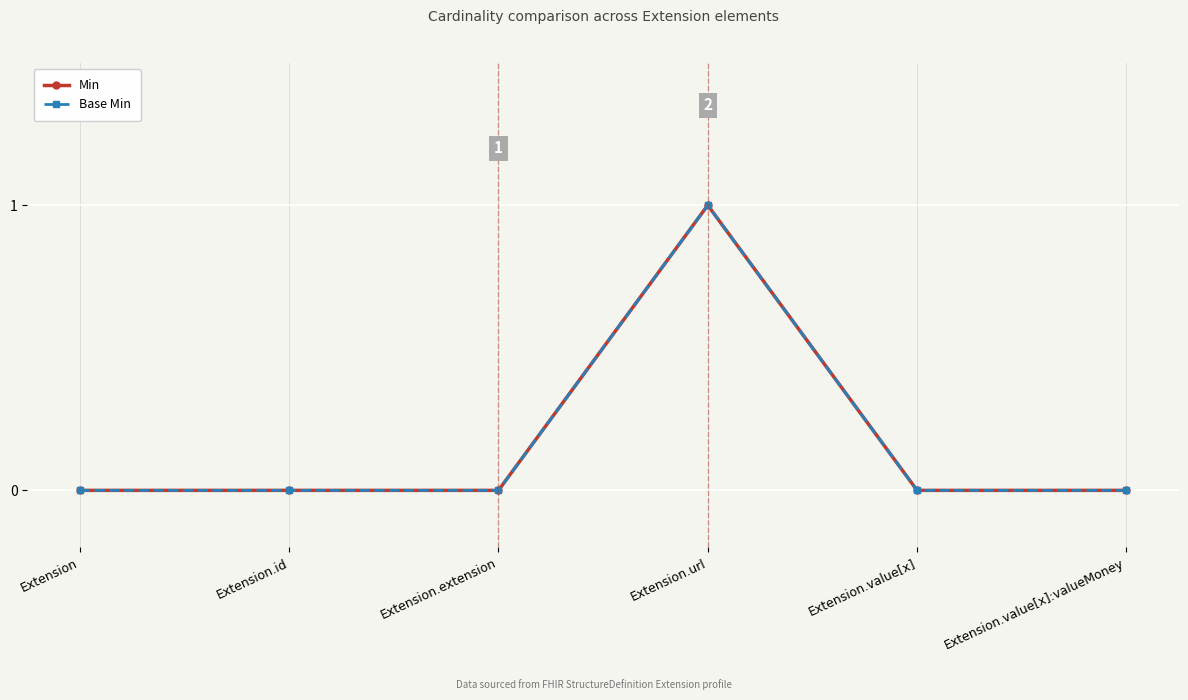

Is this an area chart (filled region under the line)?

No